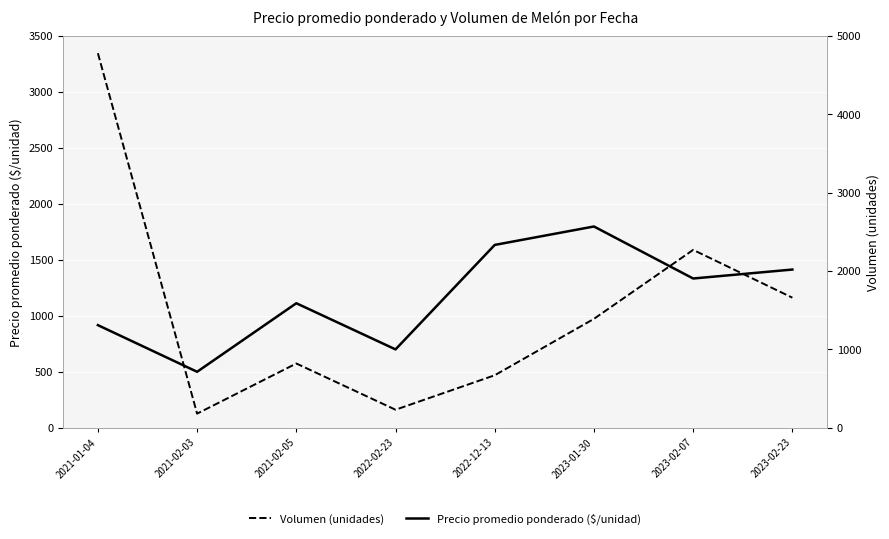

Does the chart display data point markers on the line(s)?

No